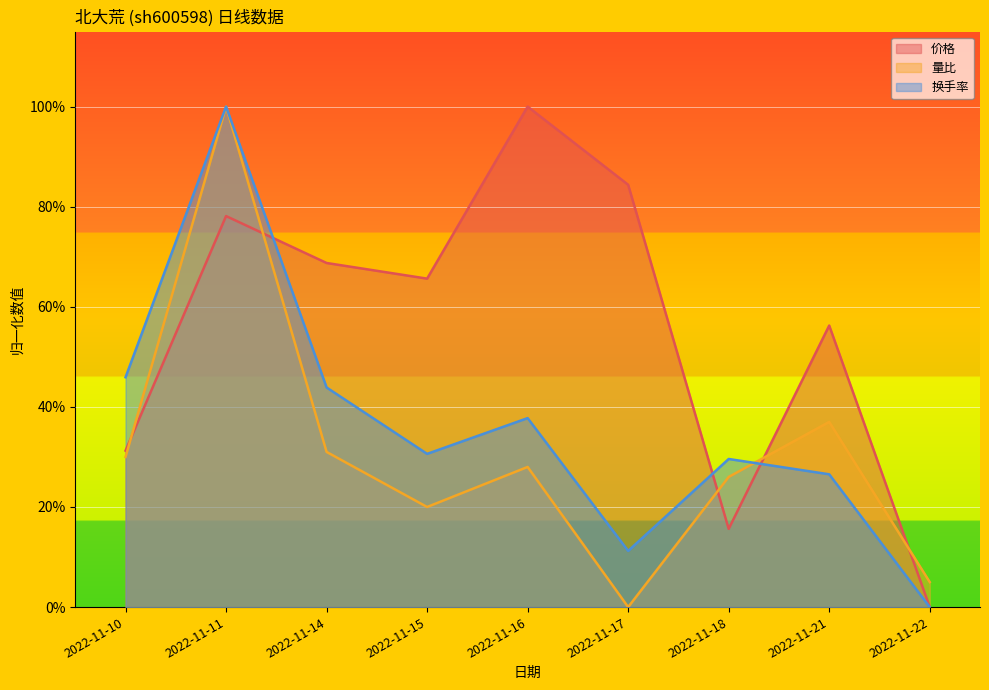

How many lines are shown in the chart?

3